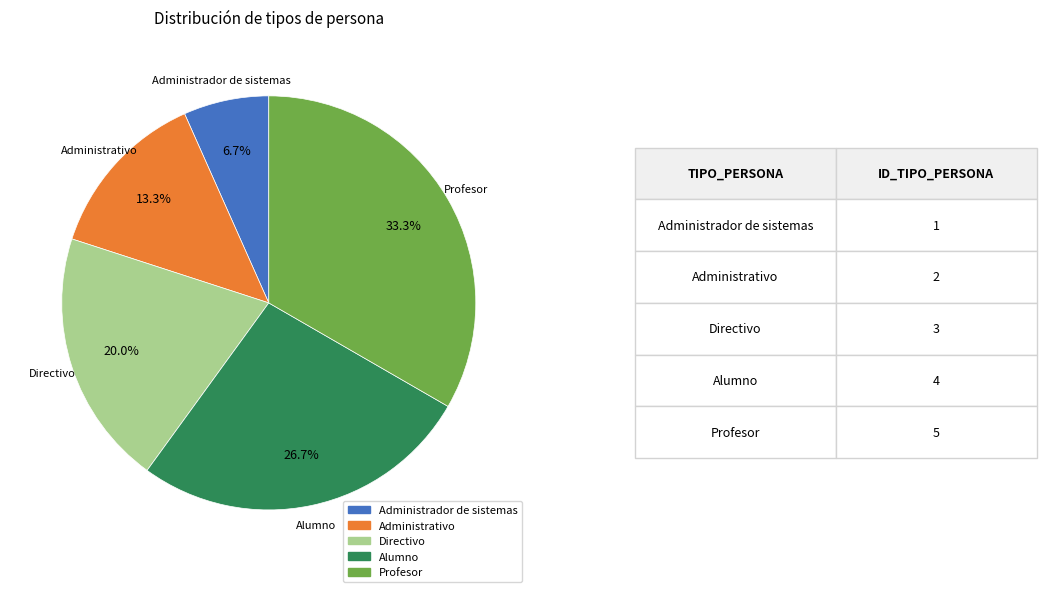

Which slice is the largest?

Profesor